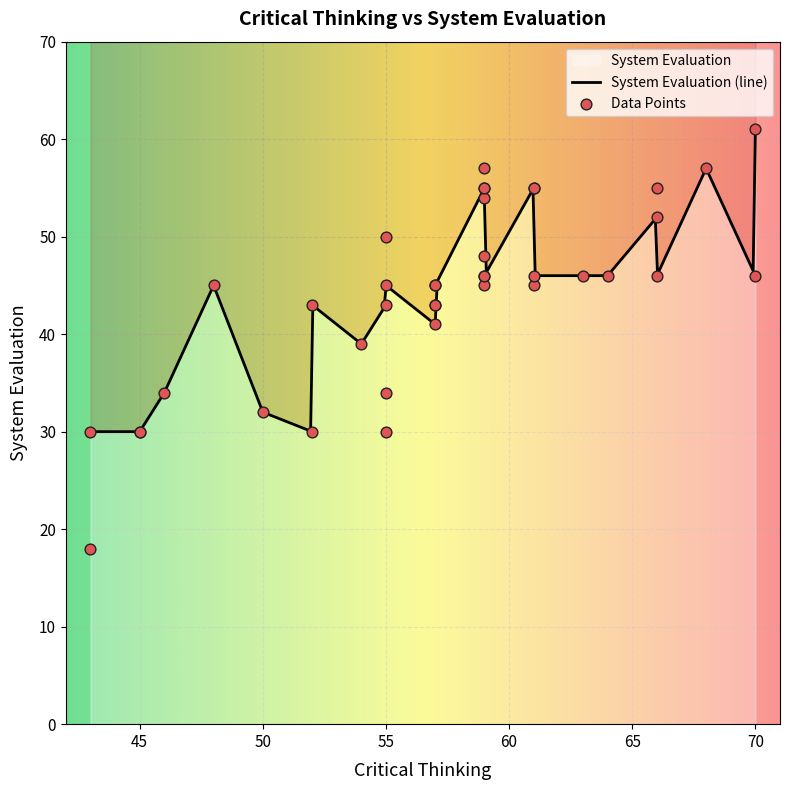

What is the change in value from 66 to 52?

-3